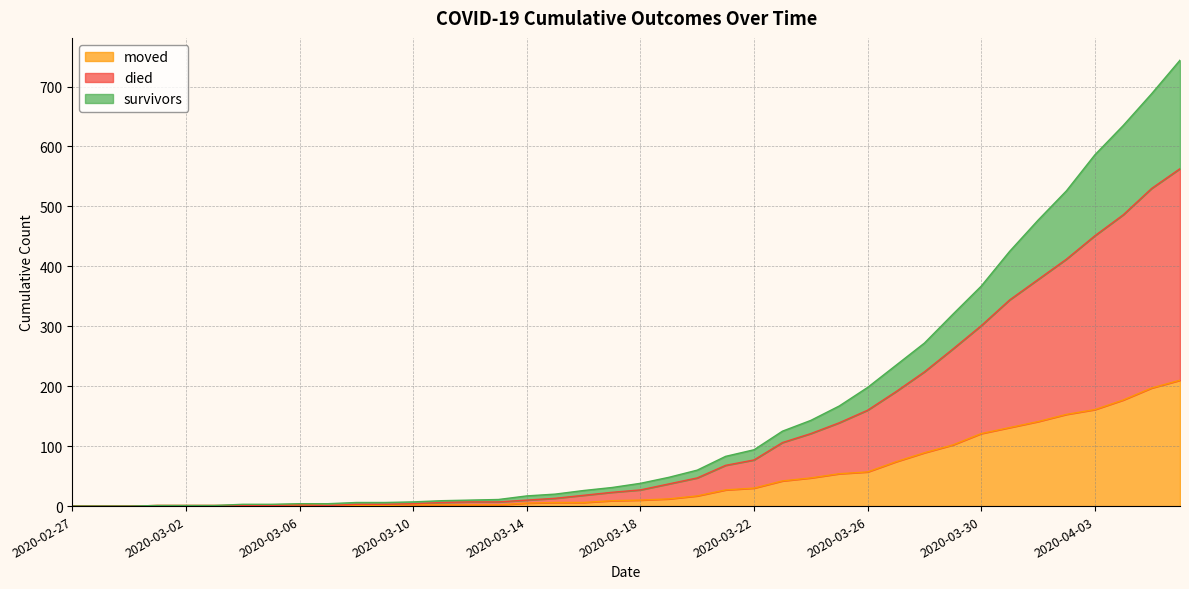

What is the label of the 40th point from the right?

2020-02-27